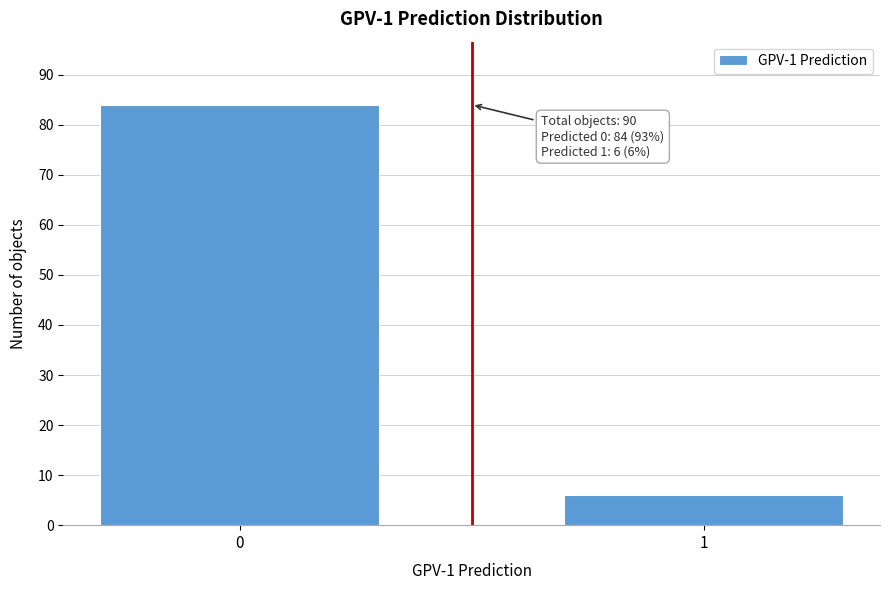

Reading left to right, extract all data points from this chart.

0=84	1=6